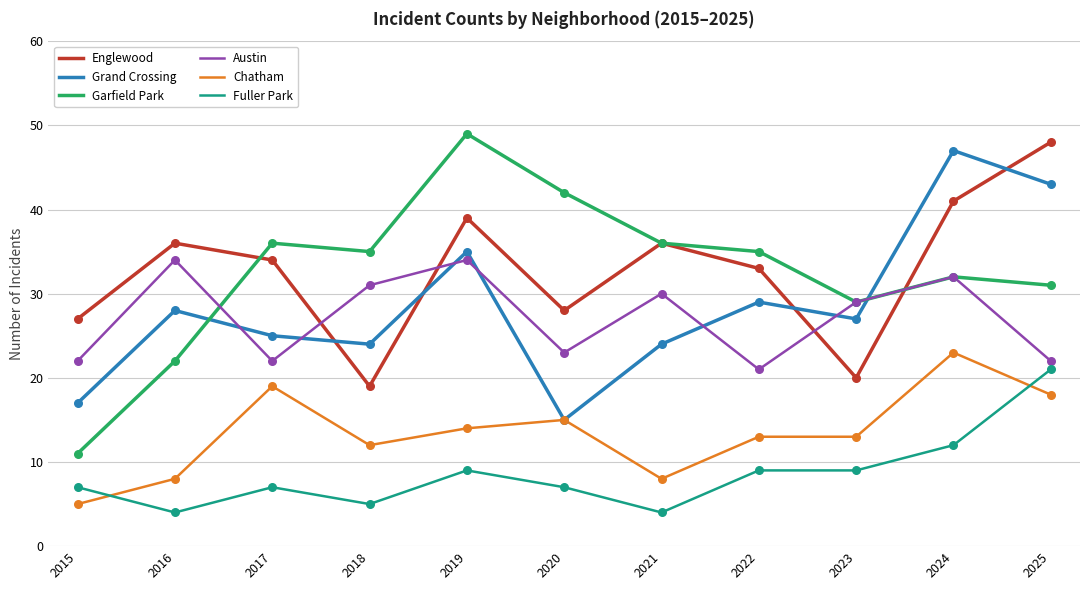

Which series has the widest spread of values?

Garfield Park